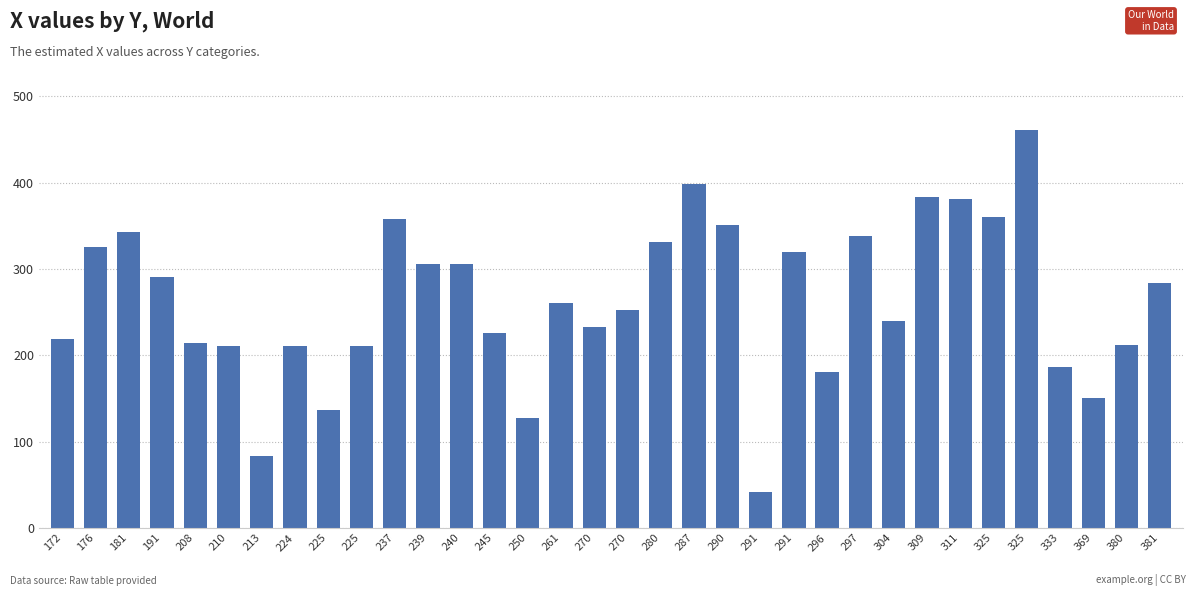

How many bars are there in total?

34